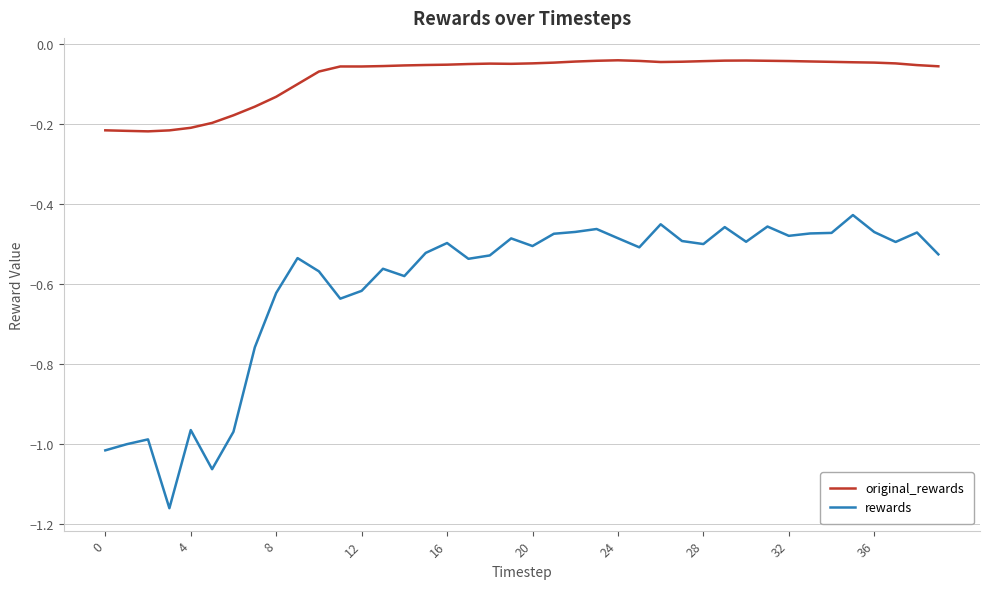

Rank the series by their average value, from lowest to highest.

rewards, original_rewards